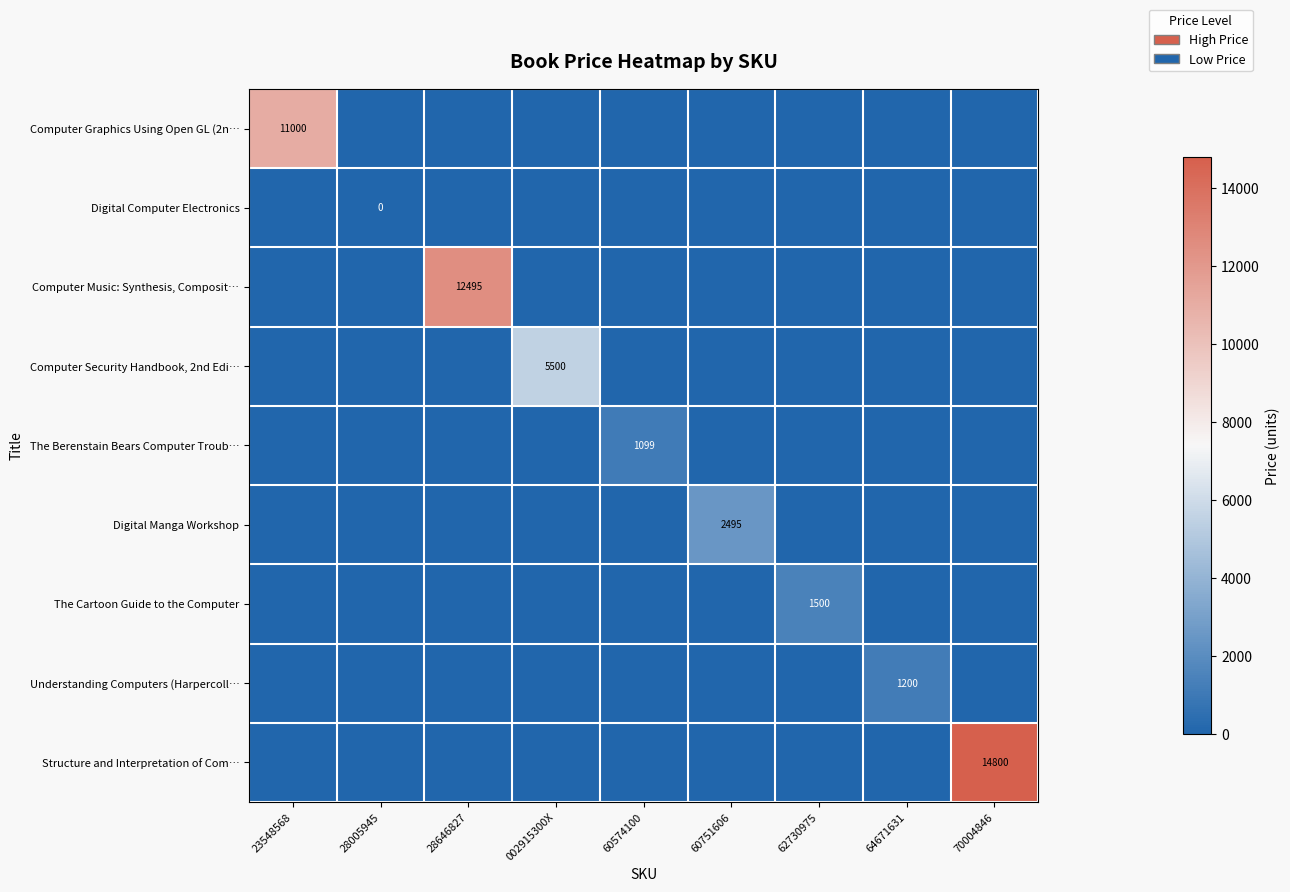

The The Cartoon Guide to the Computer series shows 0 at 60574100. True or false?

True